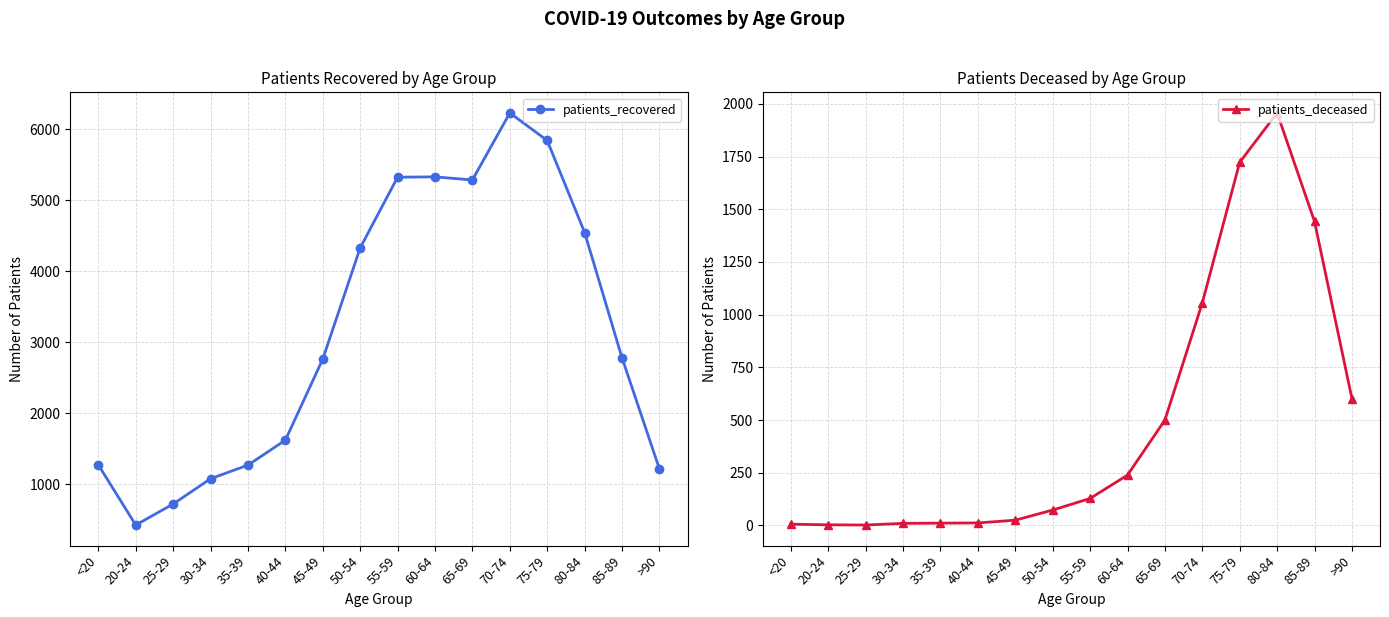

Does the chart have visible grid lines?

Yes